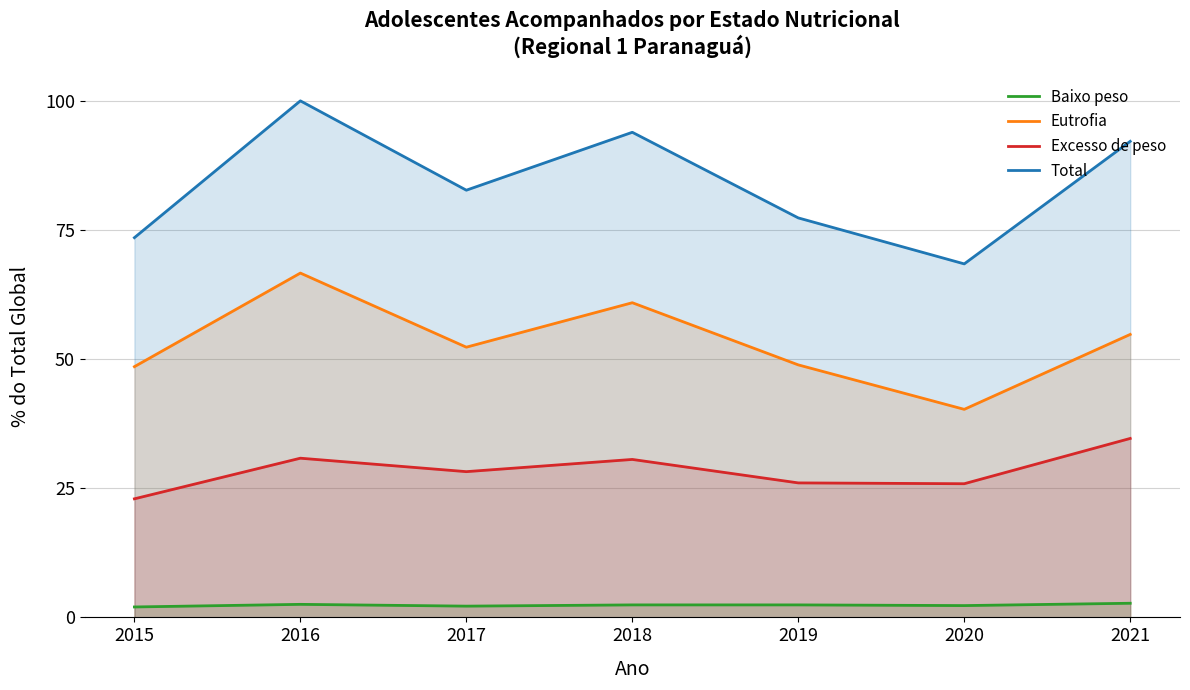

How many lines are shown in the chart?

4